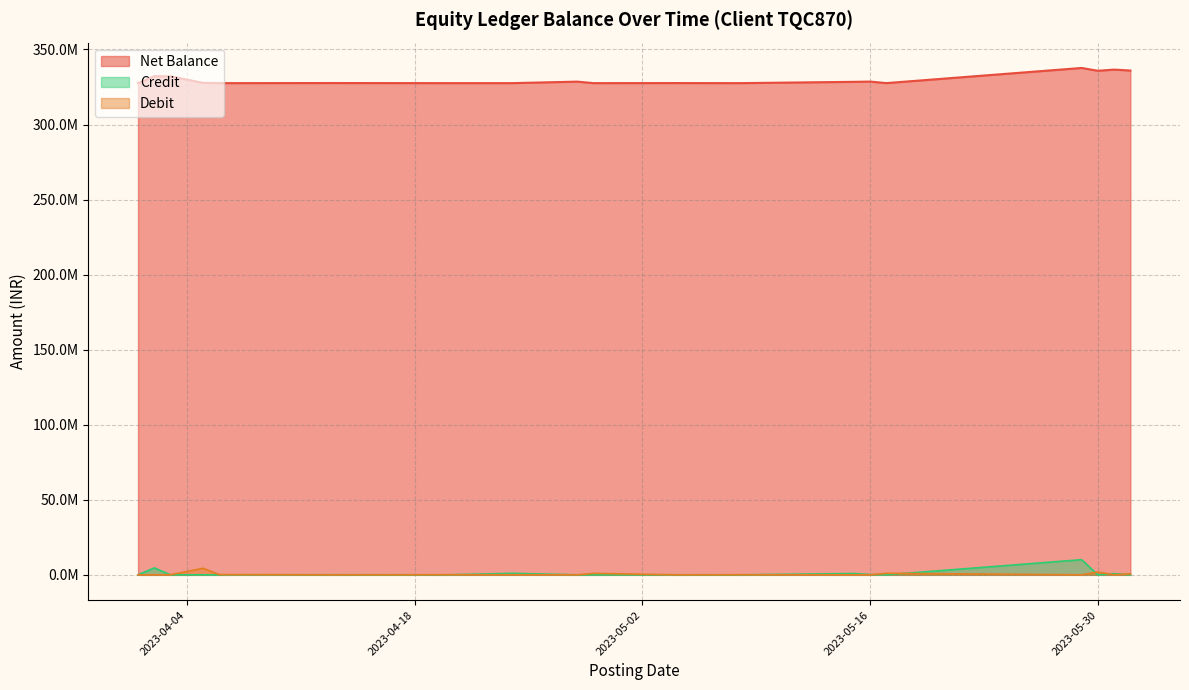

Reading left to right, transcribe all the data shown in this chart.

Net Balance: 327562423.4	332162423.4	332092392.2	327717240.3	327563189.0	327627193.9	327563193.9	327565826.9	328557357.8	327563197.8	327611271.2	327563191.2	328423427.9	328591407.0	327578622.5	337664740.6	335801241.6	336569202.1	335948409.9
Debit: 0.0	0.0	70031.2	4375151.9	154051.3	0.0	64000.0	47367.0	8469.1	994160.0	159.3	48080.0	0.0	0.0	1012784.5	0.0	1863498.9	0.0	620792.2
Credit: 0.0	4600000.0	0.0	0.0	0.0	64004.9	0.0	1000000.0	0.0	0.0	48232.7	0.0	860236.8	167979.1	0.0	10086118.1	0.0	767960.5	0.0